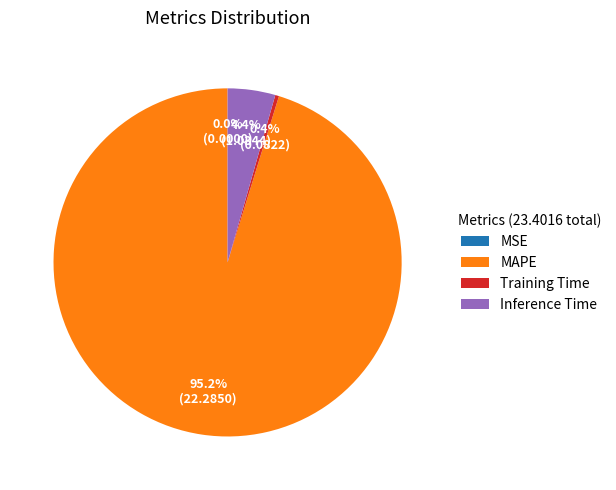

To the nearest percent, what is the combined percentage of Inference Time and Training Time?

5%